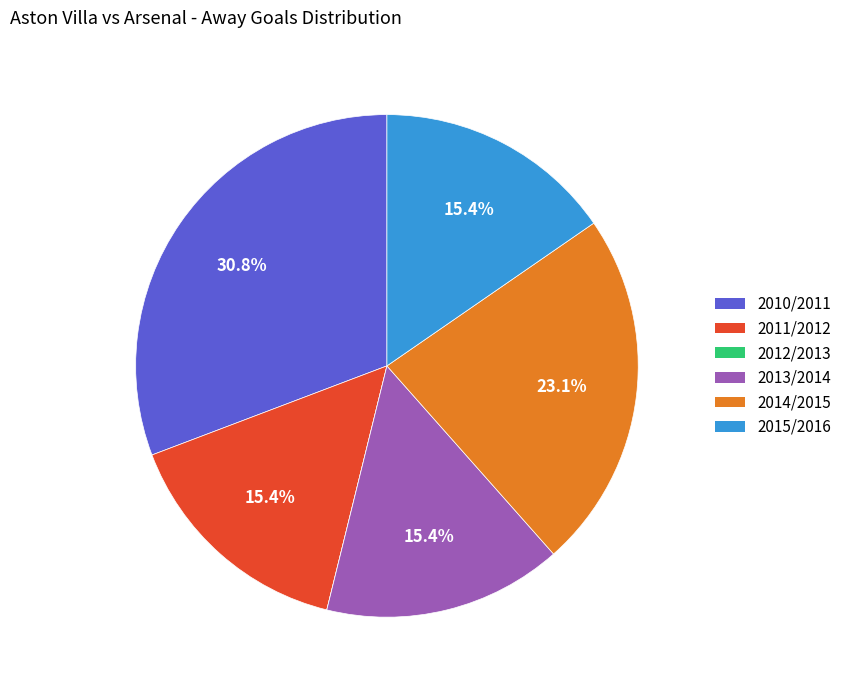

Between 2014/2015 and 2015/2016, which is larger?

2014/2015